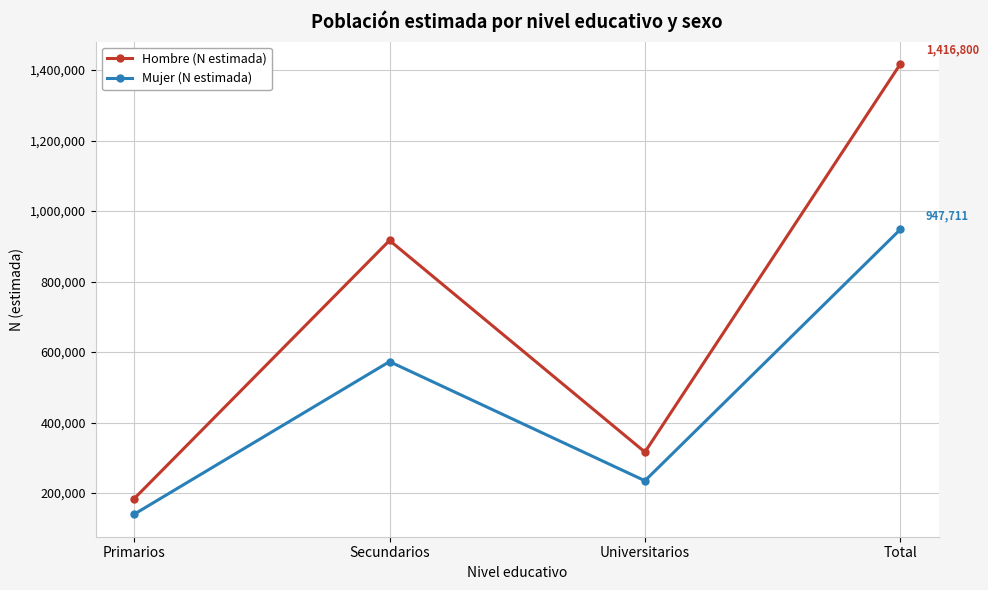

What is the value of the Hombre (N estimada) point at the 3rd from the left?

316257